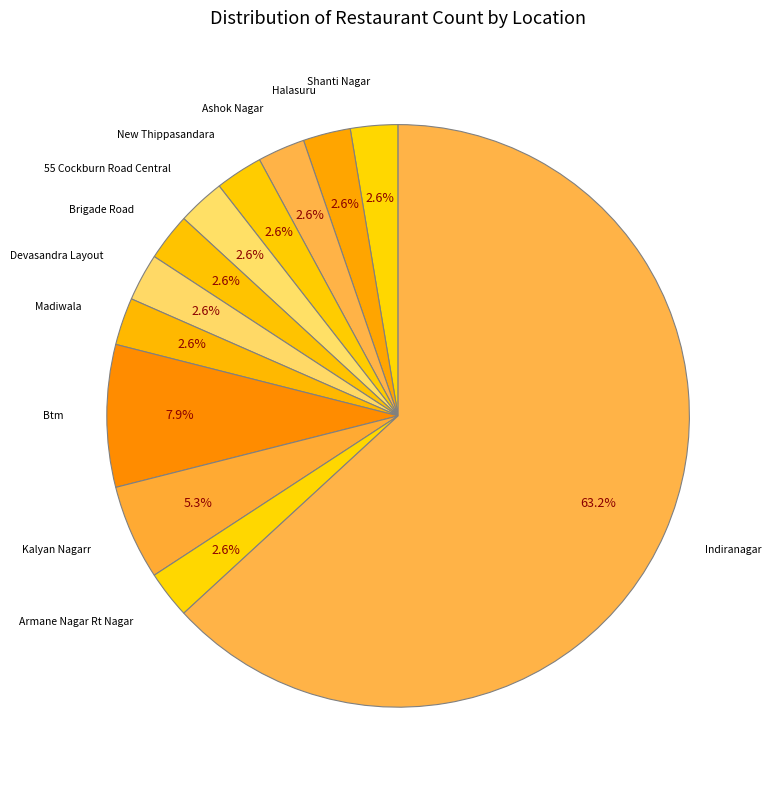

What is the ratio of the value at Devasandra Layout to the value at Shanti Nagar?

1.0